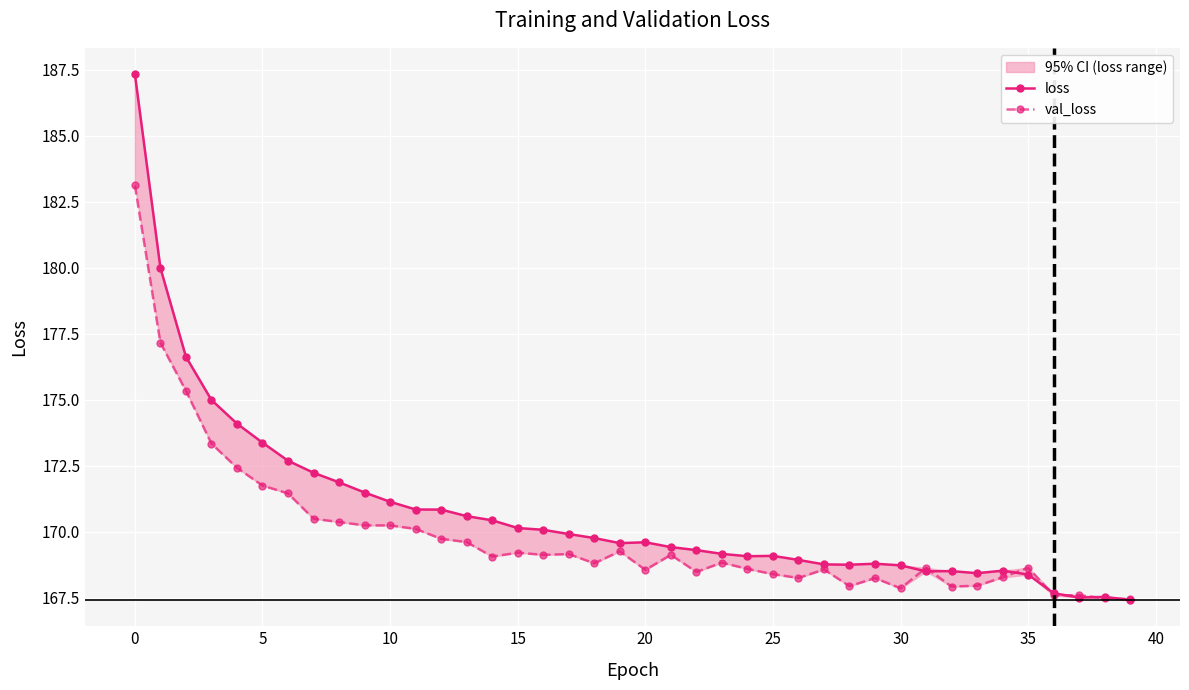

Reading right to left, transcribe all the data shown in this chart.

loss: 167.4	167.5	167.5	167.7	168.4	168.5	168.4	168.5	168.5	168.7	168.8	168.7	168.8	168.9	169.1	169.1	169.2	169.3	169.4	169.6	169.6	169.8	169.9	170.1	170.1	170.4	170.6	170.8	170.8	171.1	171.5	171.9	172.2	172.7	173.4	174.1	175.0	176.6	180.0	187.3
val_loss: 167.4	167.5	167.6	167.6	168.6	168.3	167.9	167.9	168.6	167.8	168.2	167.9	168.6	168.2	168.4	168.6	168.8	168.5	169.1	168.5	169.3	168.8	169.1	169.1	169.2	169.1	169.6	169.7	170.1	170.2	170.2	170.4	170.5	171.4	171.7	172.4	173.3	175.3	177.2	183.1